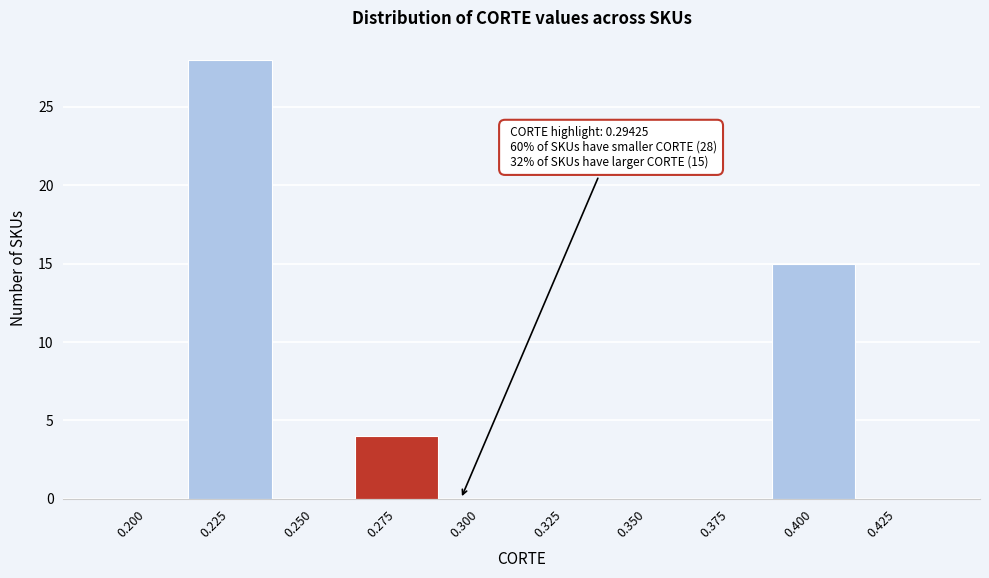

Reading left to right, what are all the values shown in this chart?

0.200=0	0.225=28	0.250=0	0.275=4	0.300=0	0.325=0	0.350=0	0.375=0	0.400=15	0.425=0